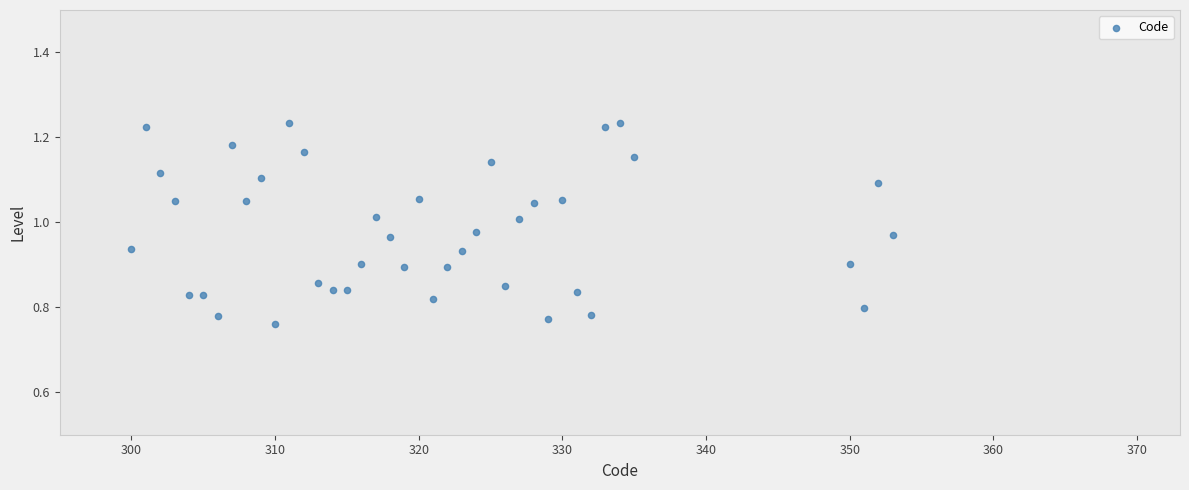

What is the range of X values (max minus min)?

53.0